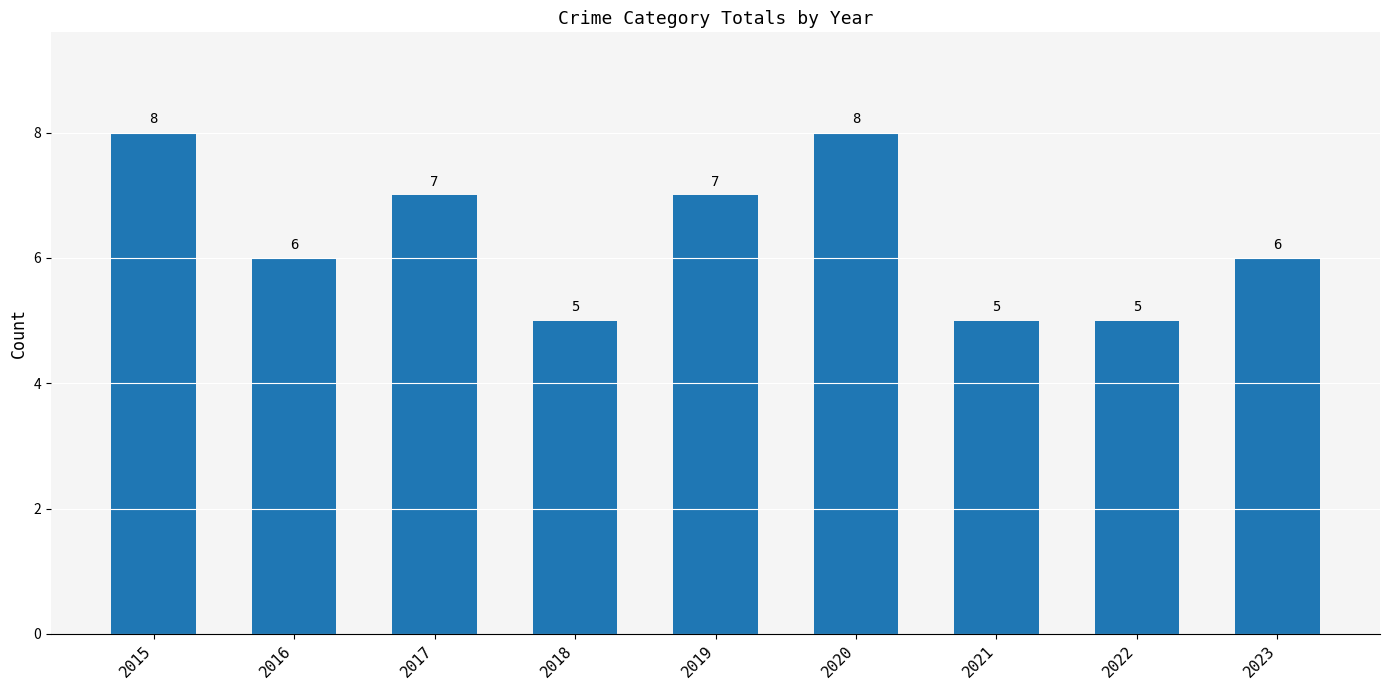

What is the minimum value shown in the chart?

5